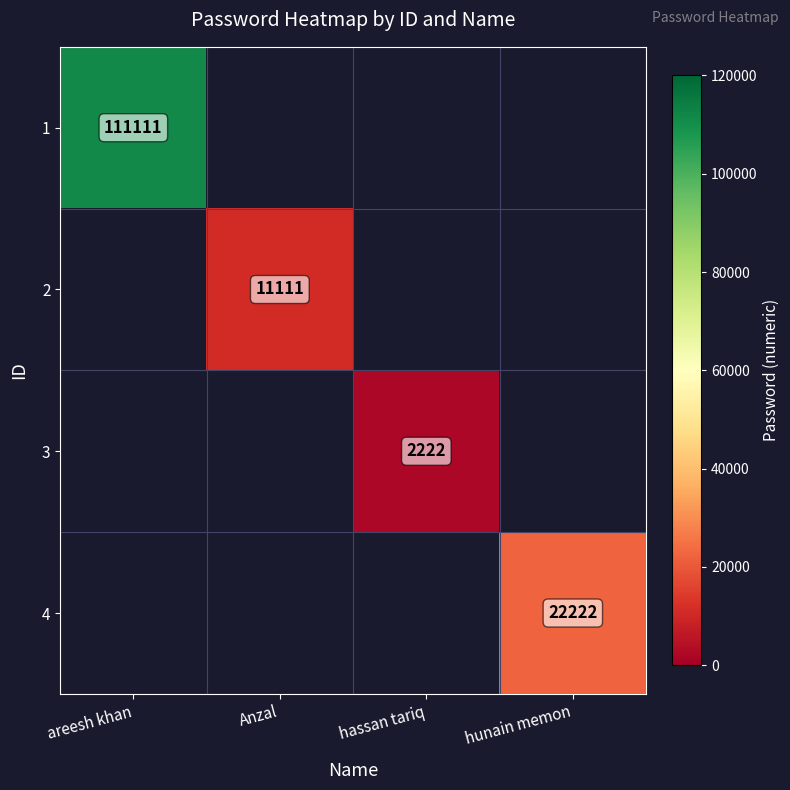

Is it true that 1 equals 111111 at areesh khan?

True